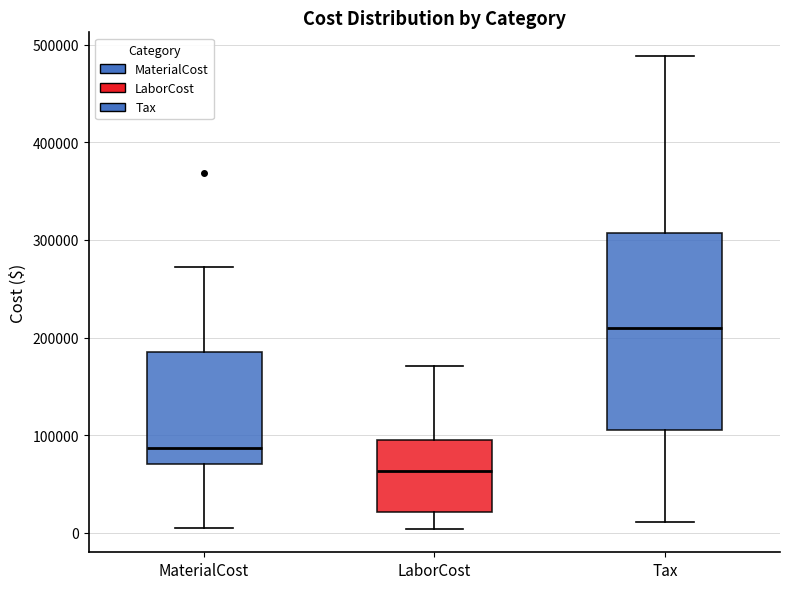

Reading left to right, read every box against the y-axis: the position of its median line, the range the box covers, and the ends of its whiskers. The values are not printed on the chart, so give them approximately, as read against the axis.

MaterialCost: median 90000, box 70000 to 190000, whiskers 0 to 270000
LaborCost: median 60000, box 20000 to 100000, whiskers 0 to 170000
Tax: median 210000, box 110000 to 310000, whiskers 10000 to 490000